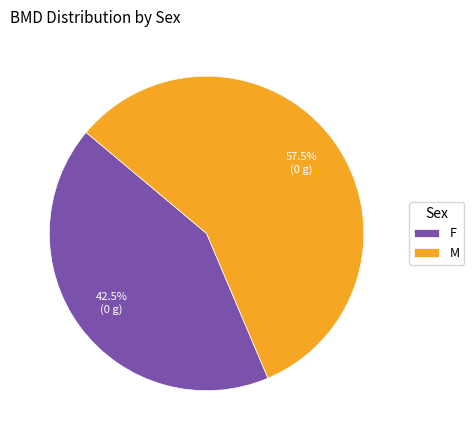

Which has a higher value, F or M?

M